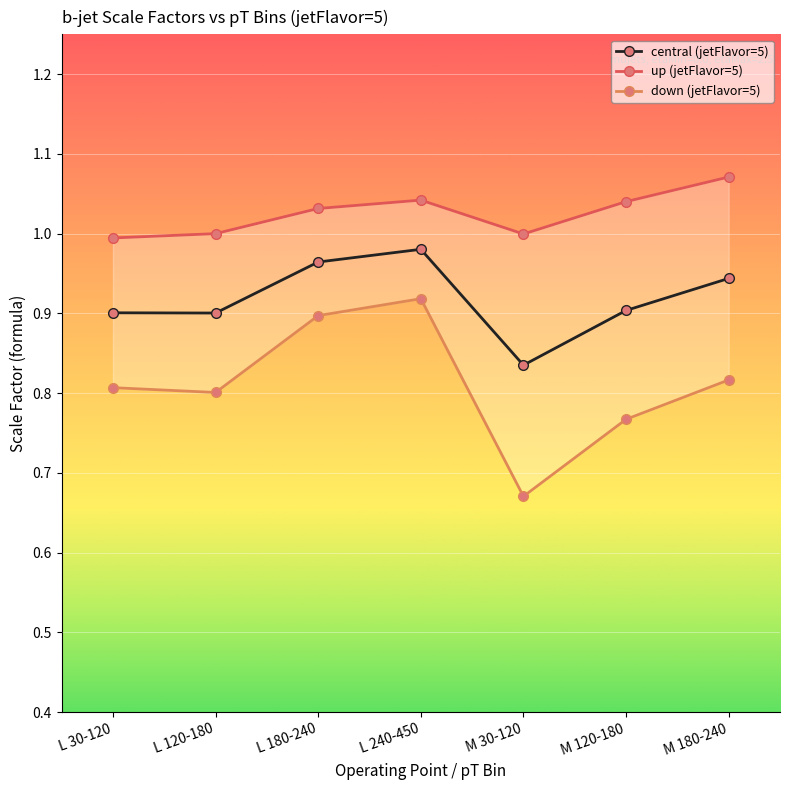

At which category does down (jetFlavor=5) reach its first local valley?

L 120-180